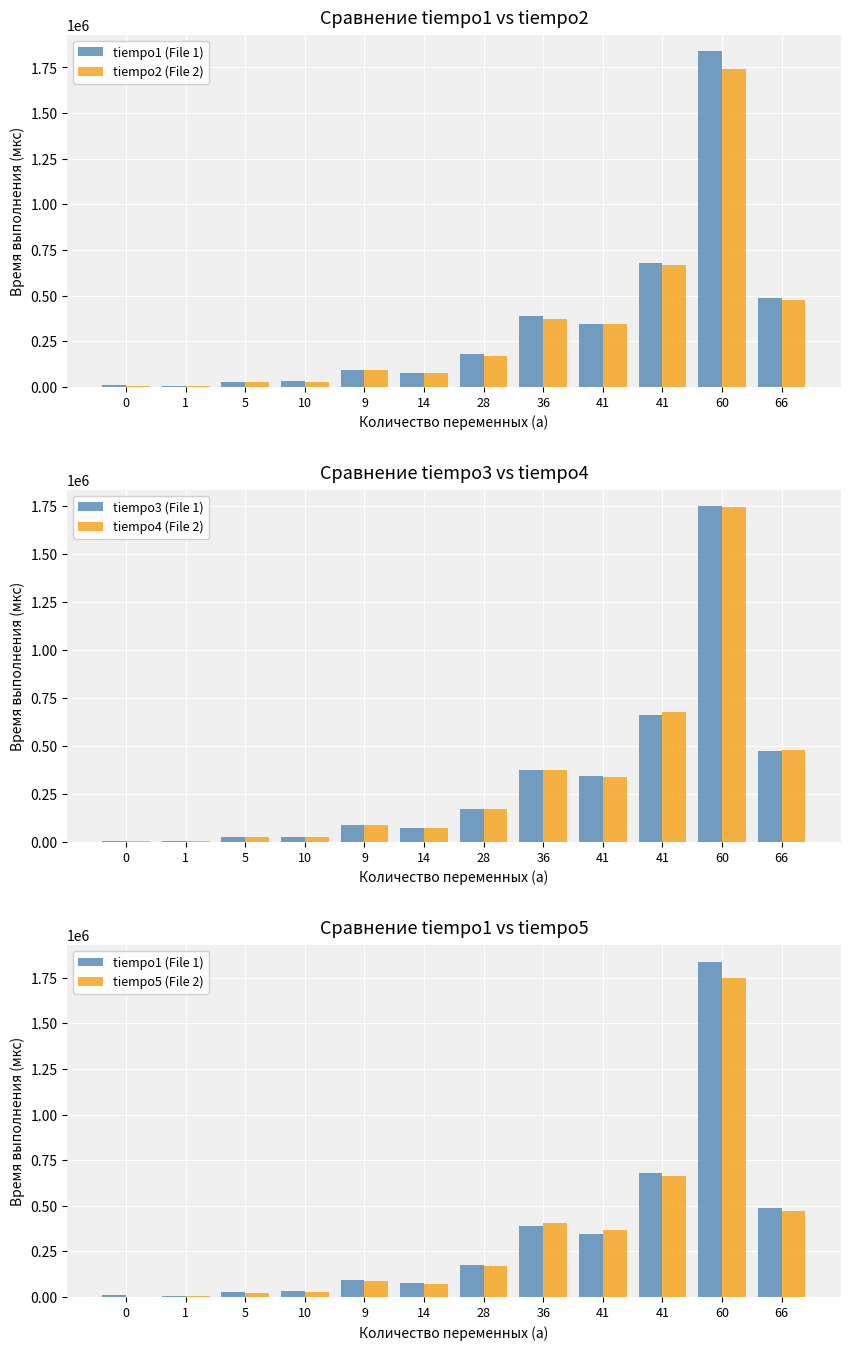

At which category is the sum across all series the highest?

60